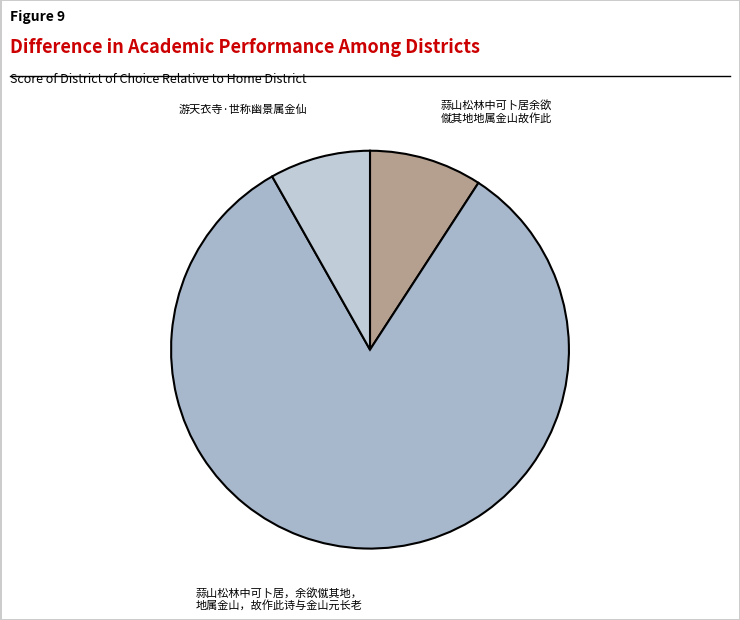

Count the number of slices in the pie.

3